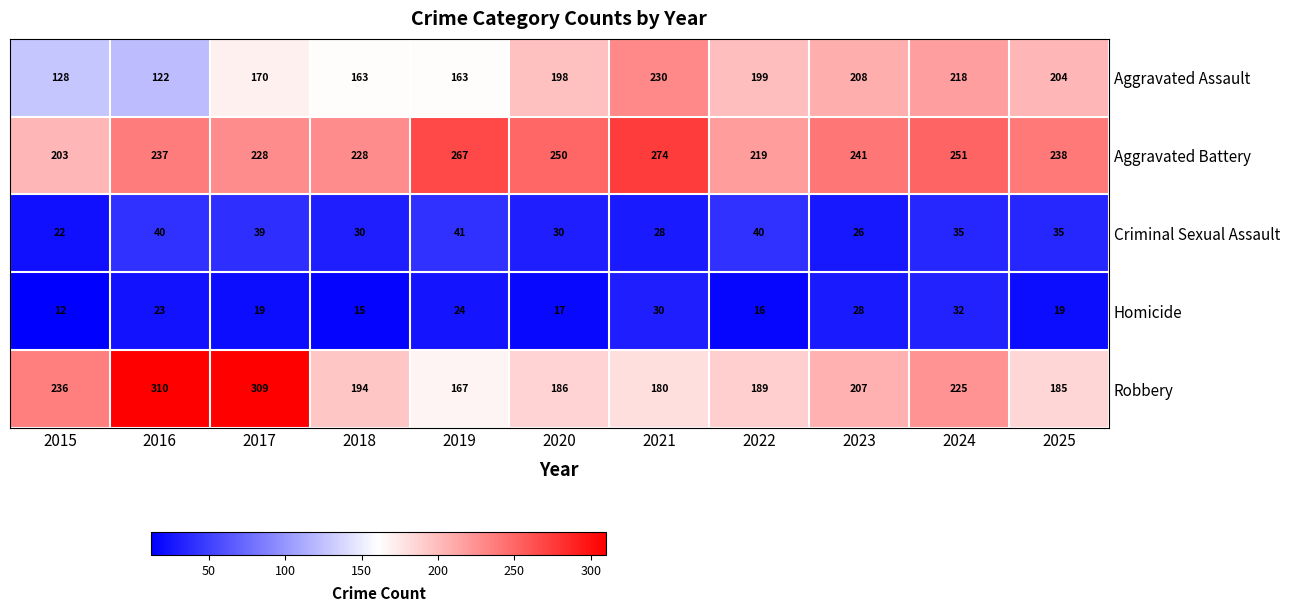

The value of Criminal Sexual Assault at 2016 is 69. True or false?

False